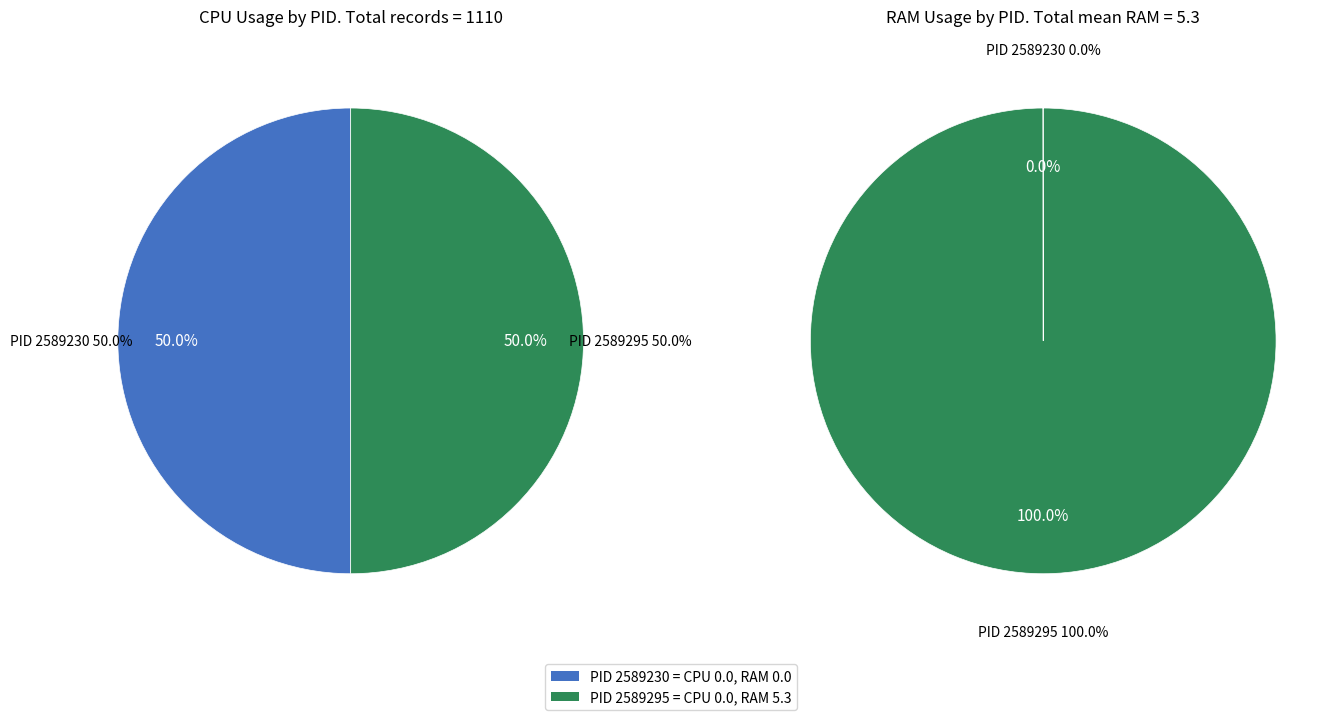

How many slices are in this pie chart?

2